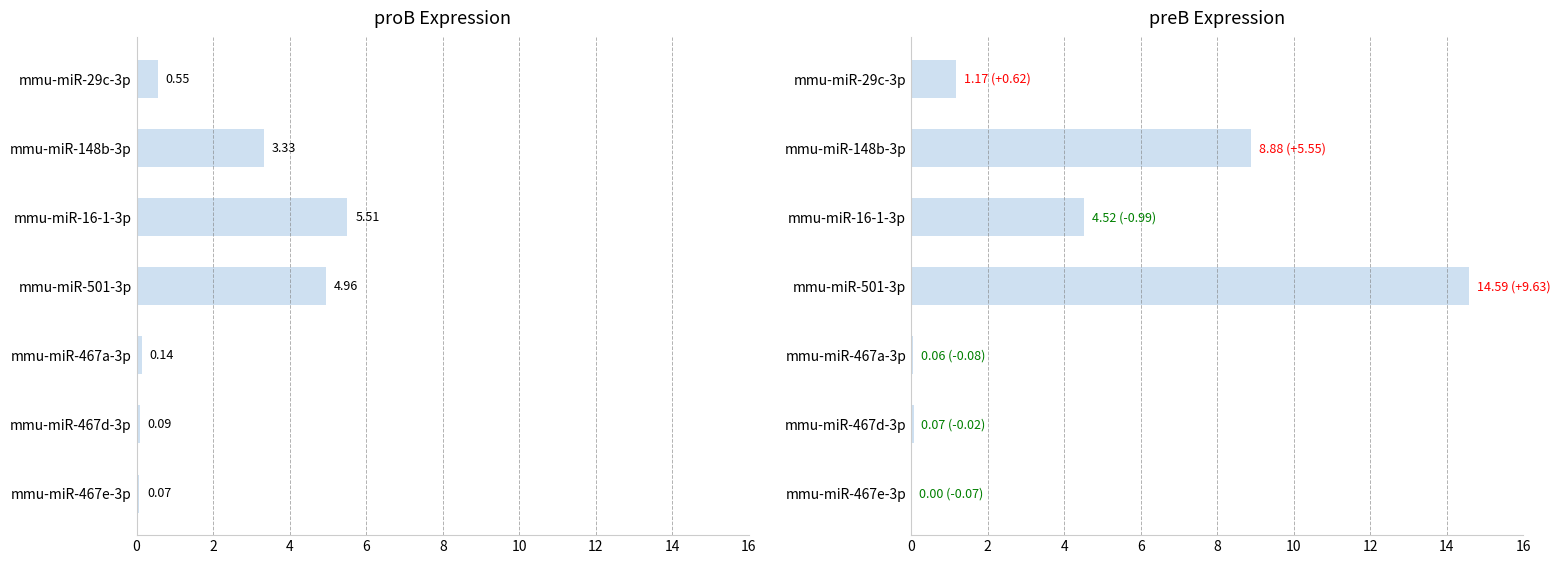

What is the value of the proB bar at the 3rd from the left?

5.5